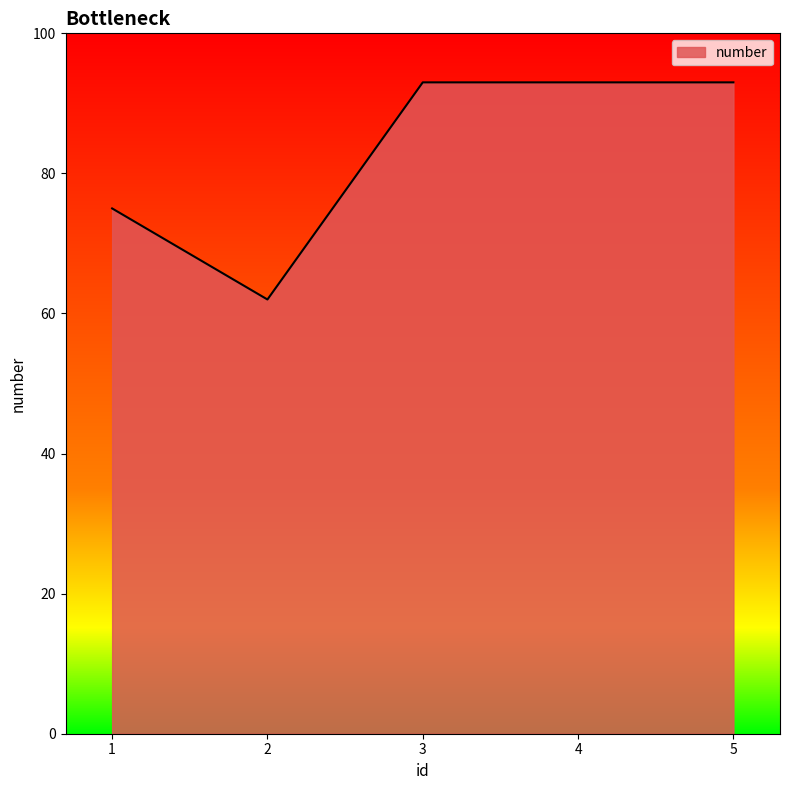

Which has a higher value, 1 or 2?

1